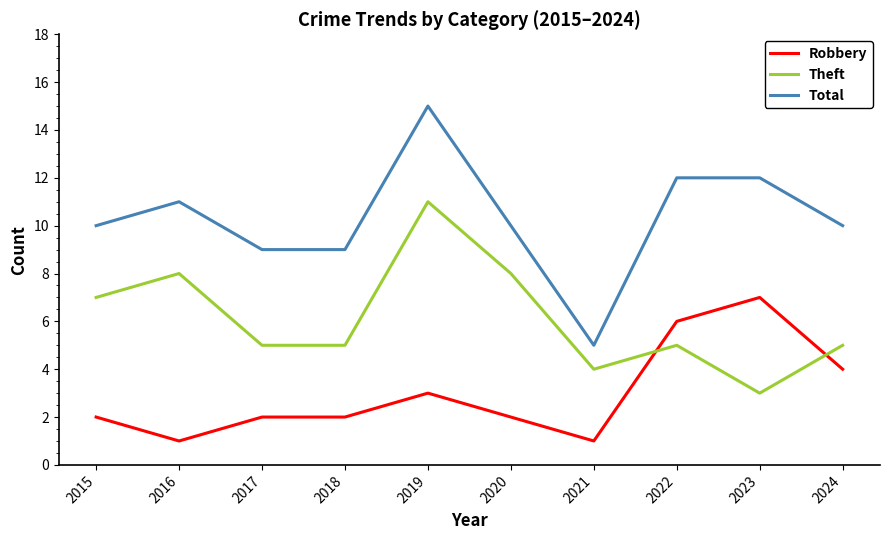

At which category is the sum across all series the highest?

2019